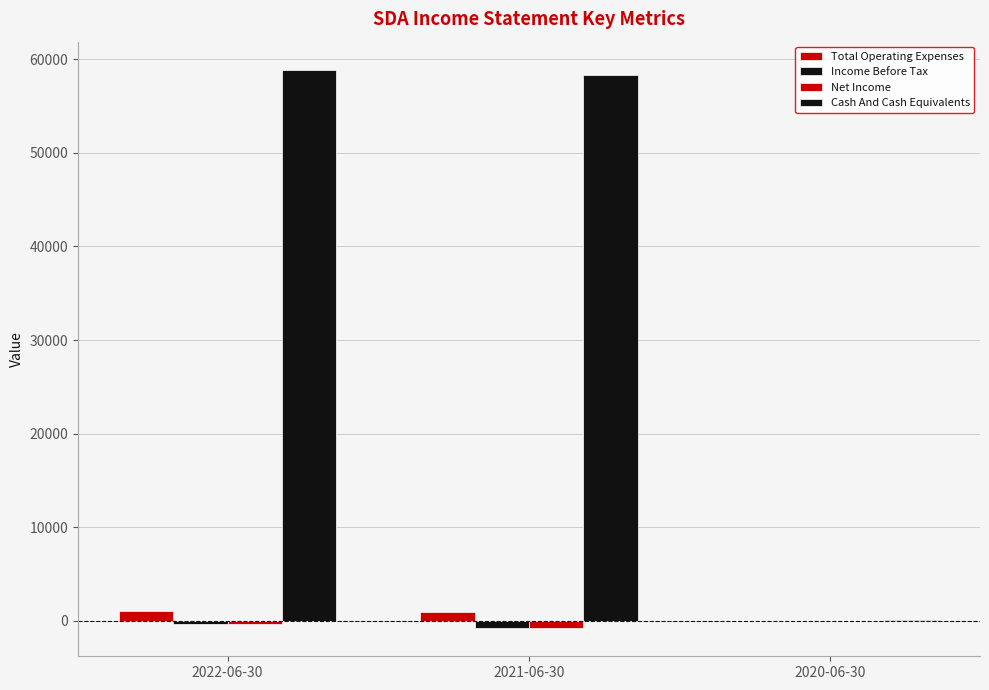

Which series changed the most between 2022-06-30 and 2020-06-30?

Cash And Cash Equivalents